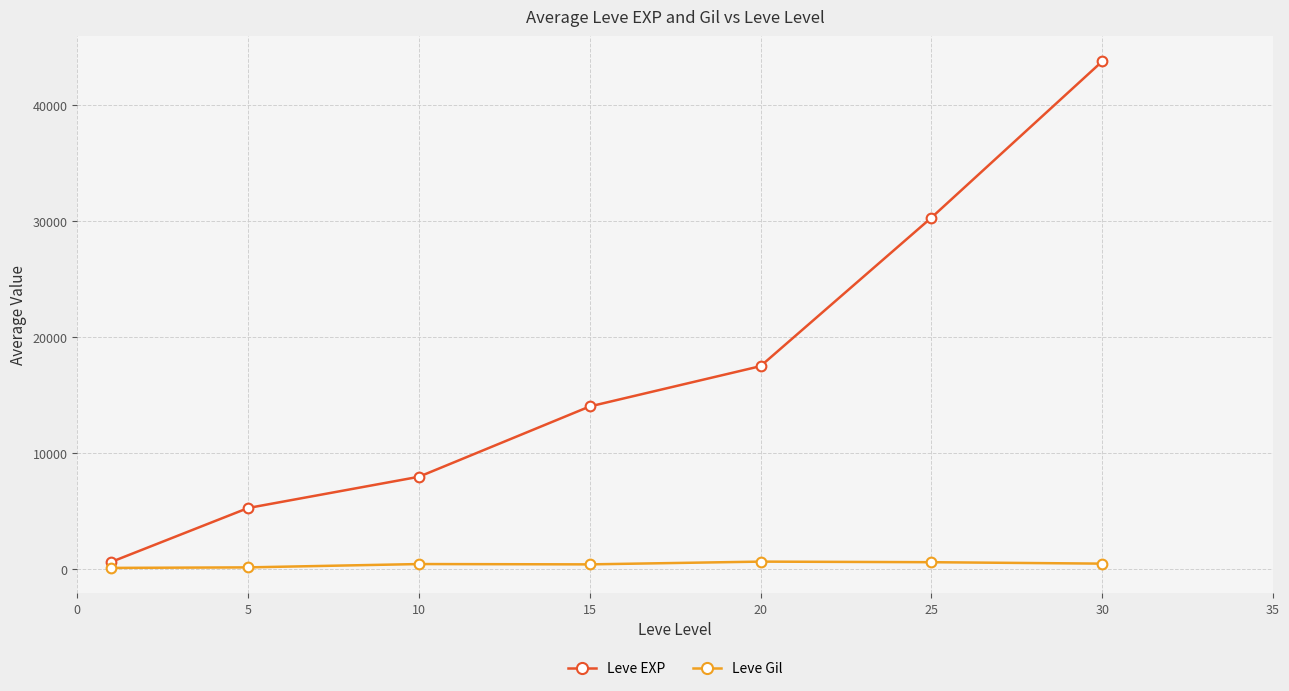

At how many categories does at least one series exceed 6544?

5